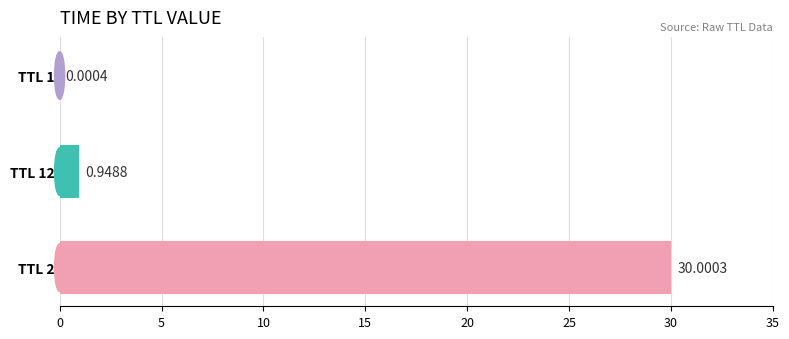

What is the change in value from TTL 1 to TTL 12?

+0.9